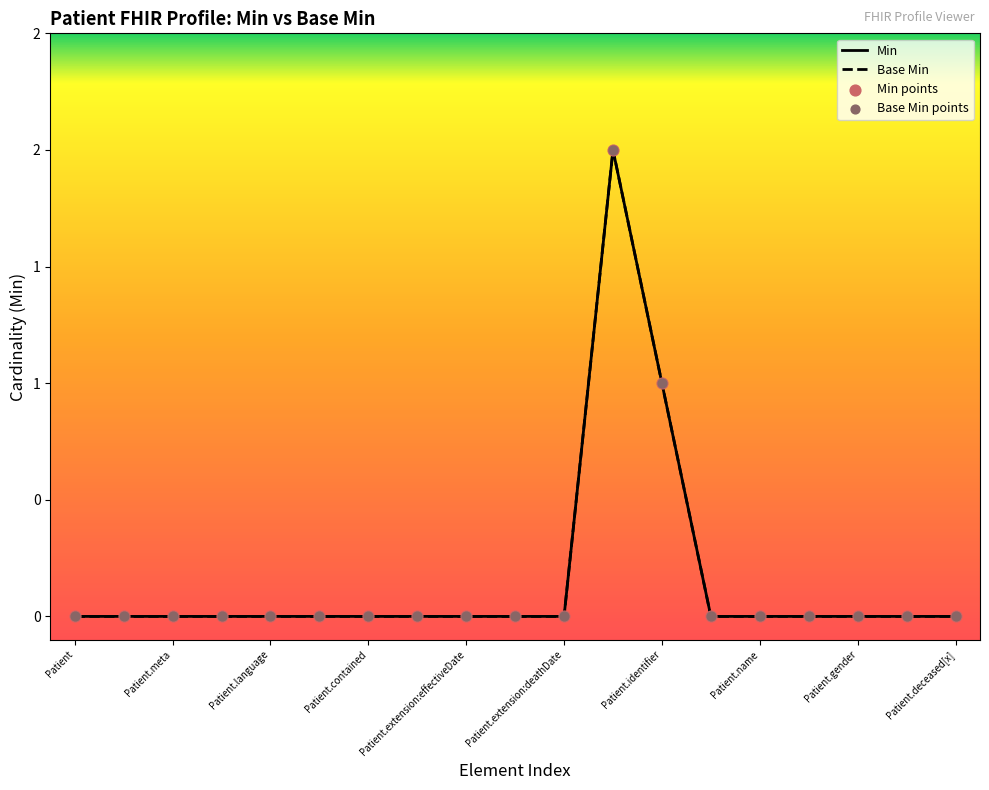

Is the value of Base Min at Patient.language greater than the value of Min at Patient.extension:deathDate?

No